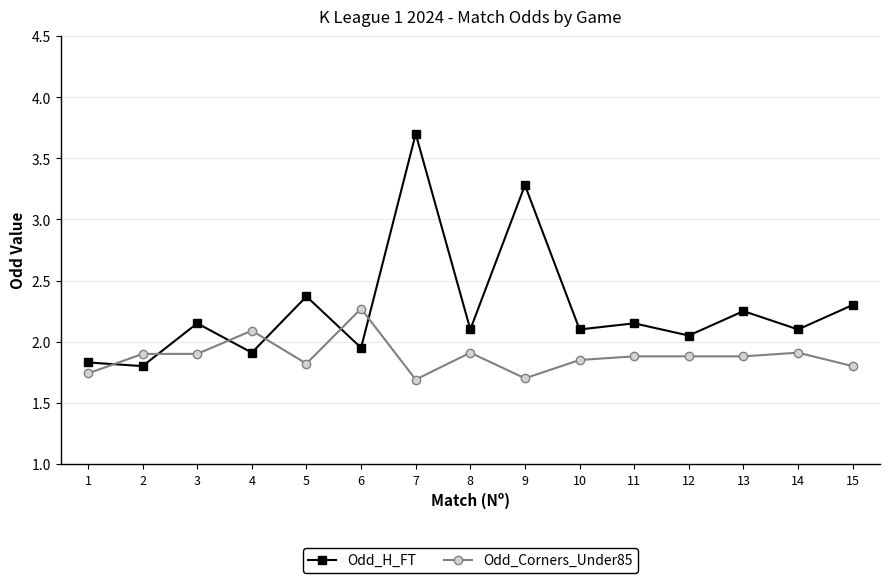

True or false: Odd_H_FT has more than 2 interior local peaks.

True